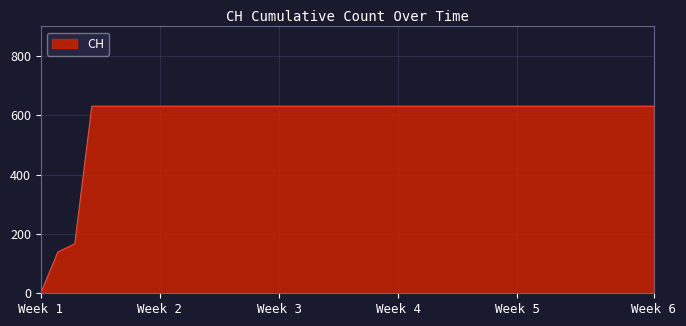

What is the difference between the maximum and minimum values?

631